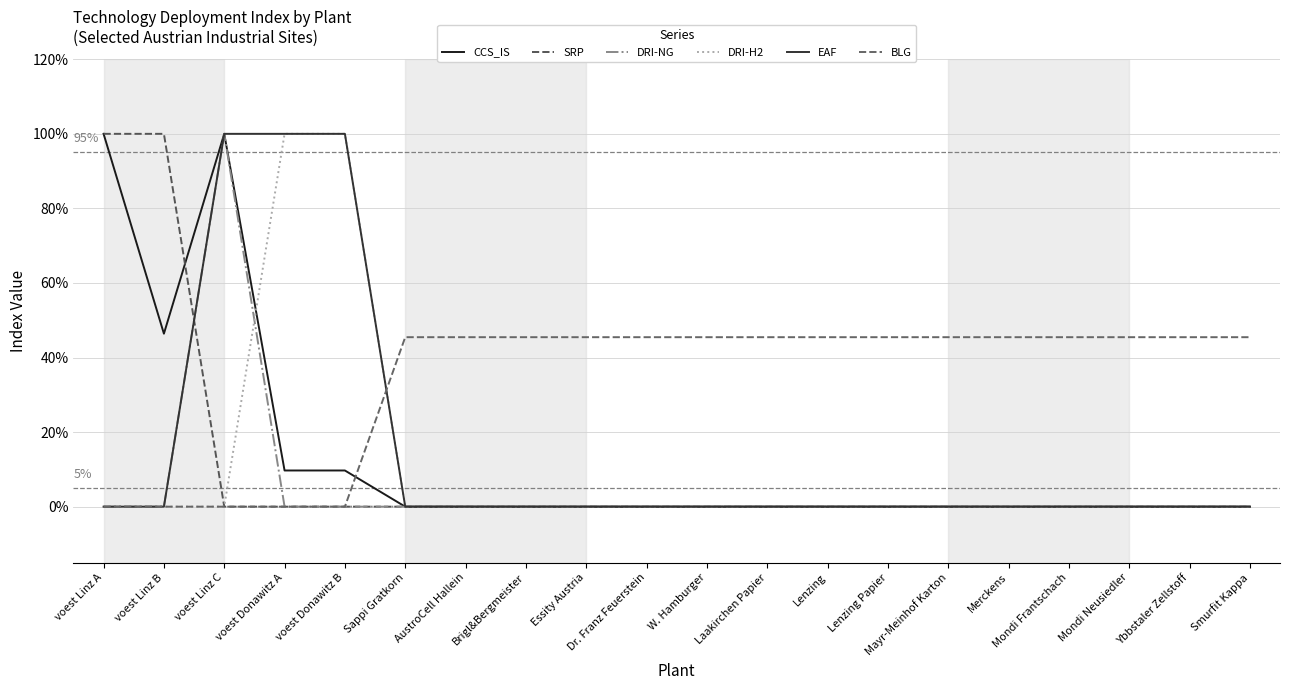

At voest Donawitz A, list the series in order from smallest to largest.

SRP, DRI-NG, BLG, CCS_IS, DRI-H2, EAF